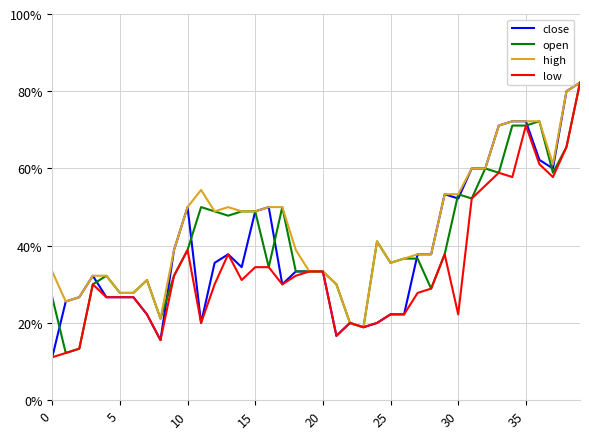

At which label is open closest to 9?

18